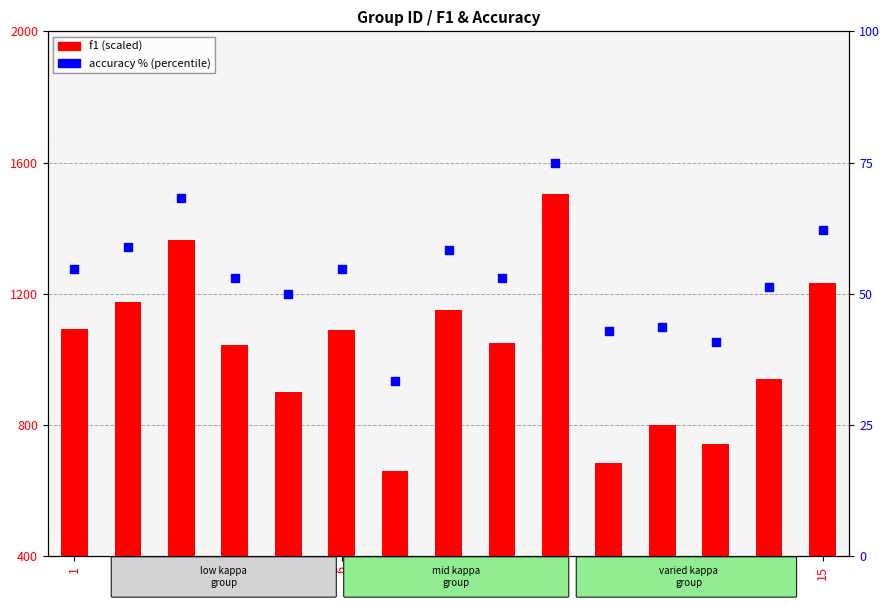

What are all the series names shown in the legend?

f1 (scaled), accuracy %